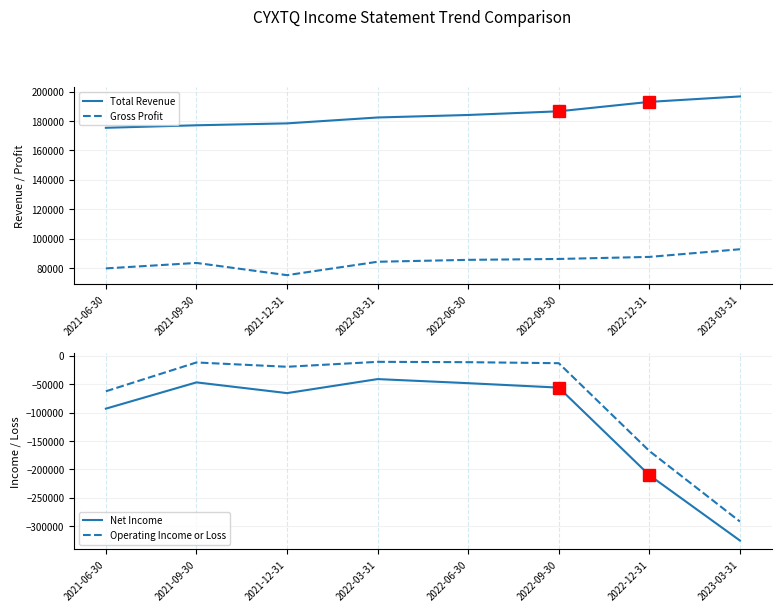

Which series has the widest spread of values?

Net Income